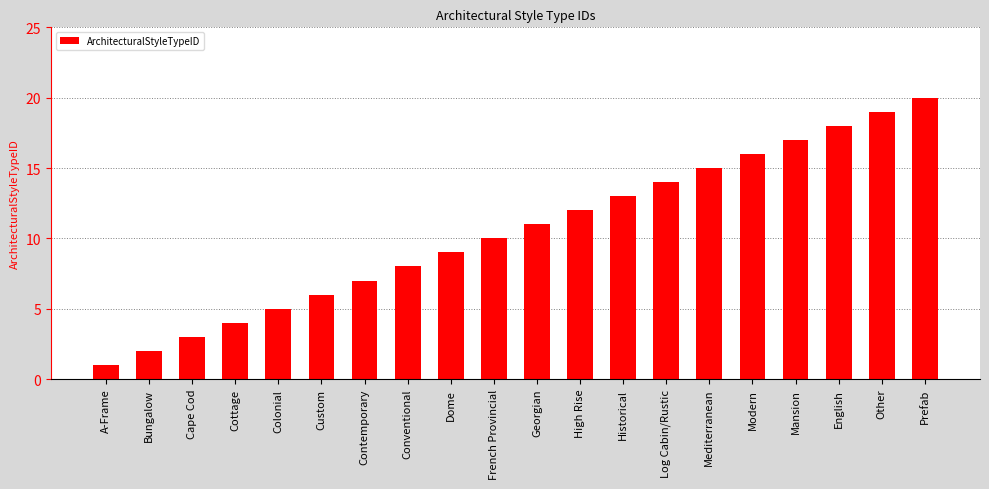

What is the difference between the values at Cape Cod and Modern?

13